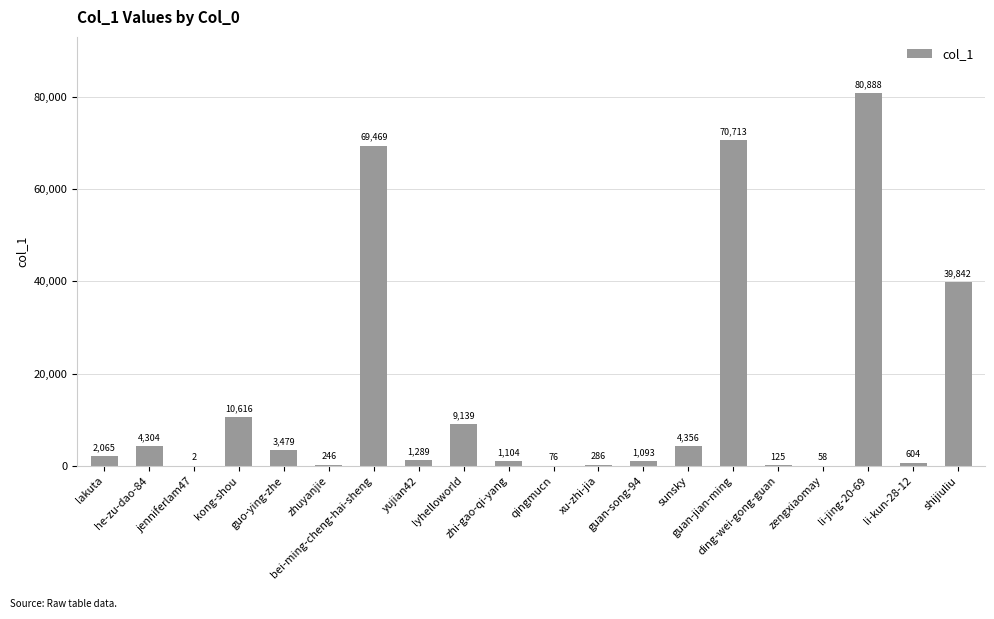

What is the greatest value displayed?

80888